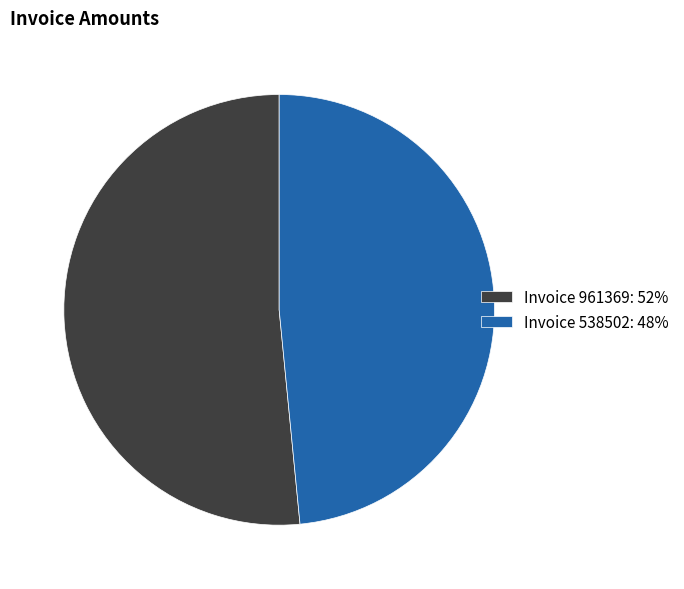

Is there a majority slice in this chart?

Yes